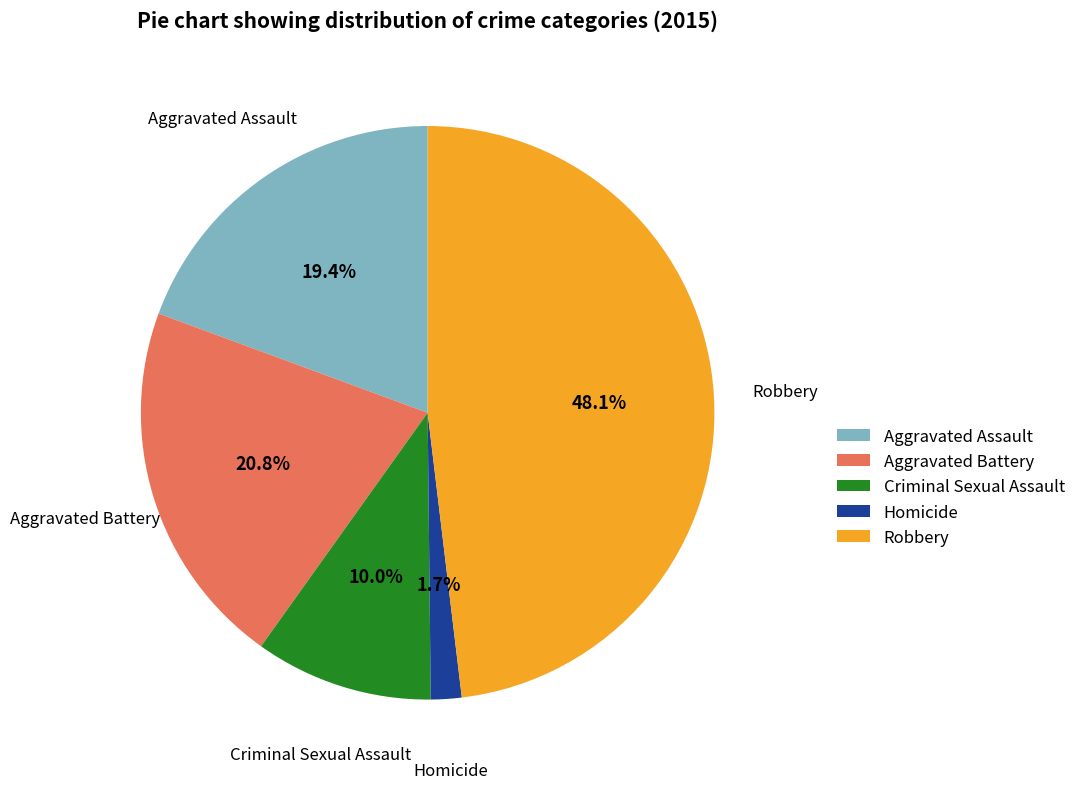

Is it true that Aggravated Assault is 19% of the pie?

True